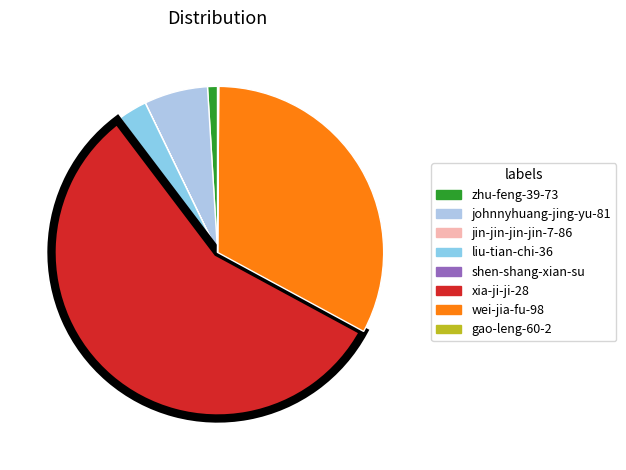

Between gao-leng-60-2 and xia-ji-ji-28, which is larger?

xia-ji-ji-28